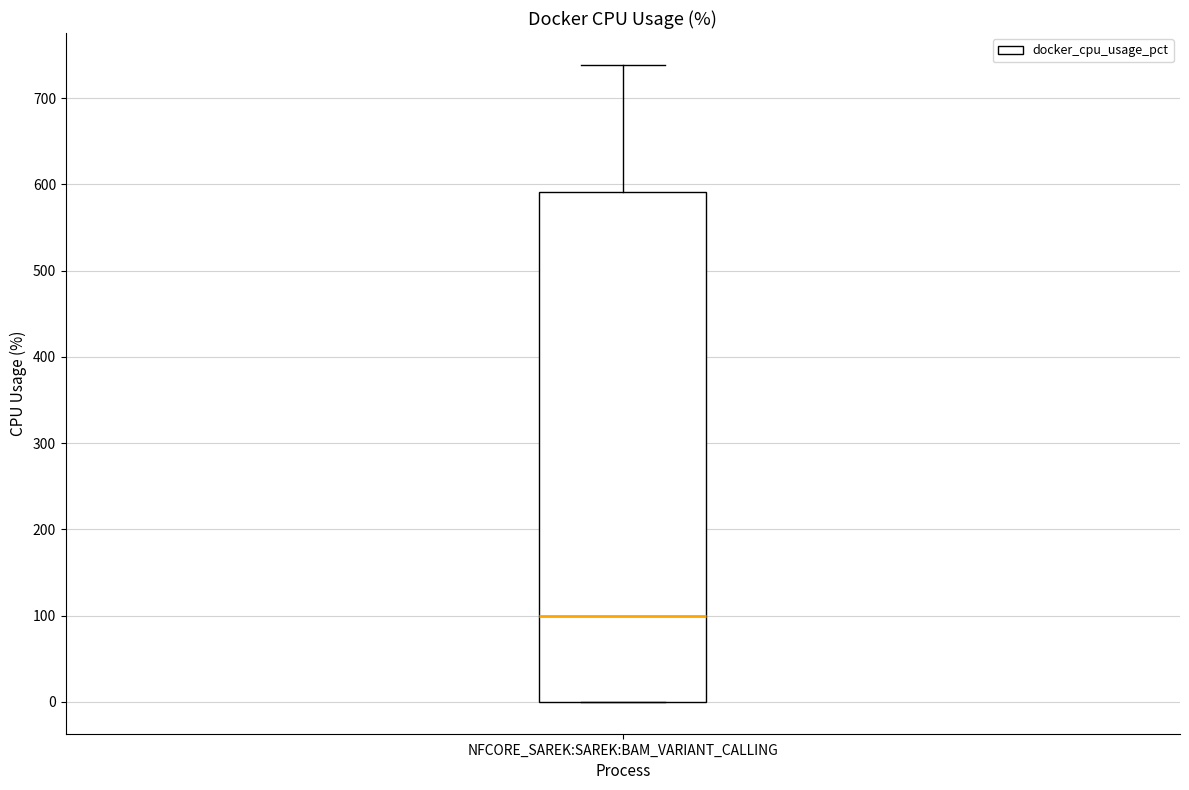

Read this box plot against the y-axis: the position of the median line, the range covered by the box, and the ends of both whiskers. The values are not printed on the chart, so give them approximately, as read against the axis.

median 100, box 0 to 590, whiskers 0 to 740